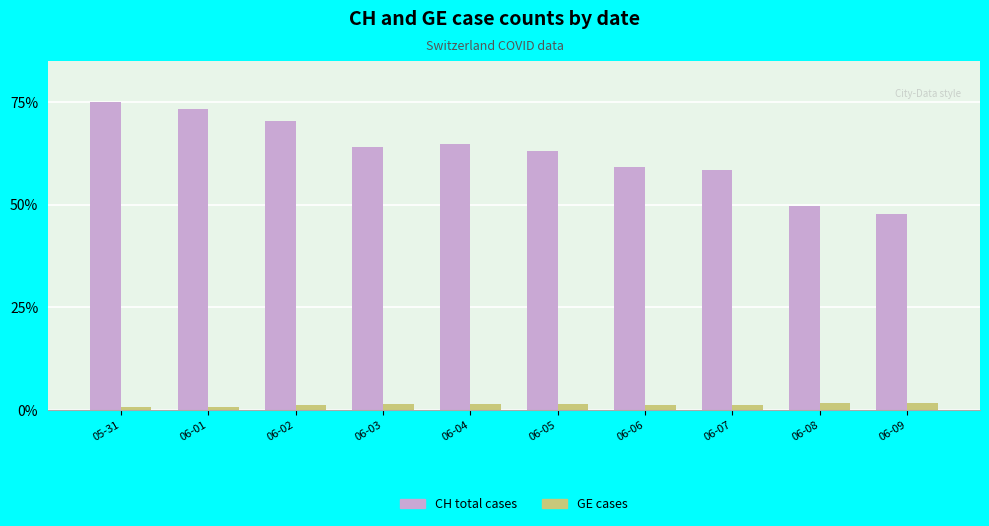

What is the label of the 5th bar from the left?

06-04